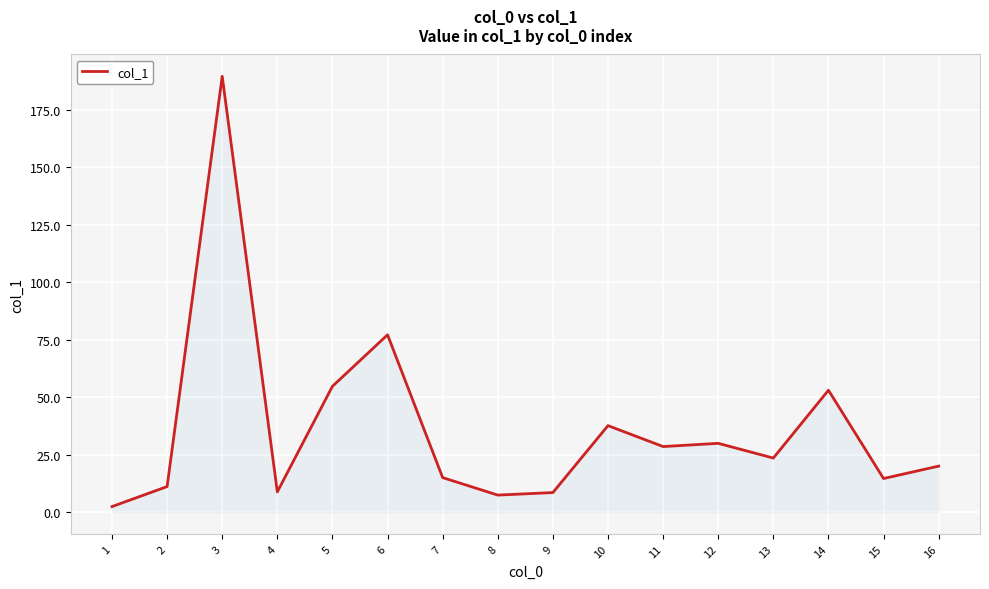

What is the change in value from 3 to 12?

-159.6